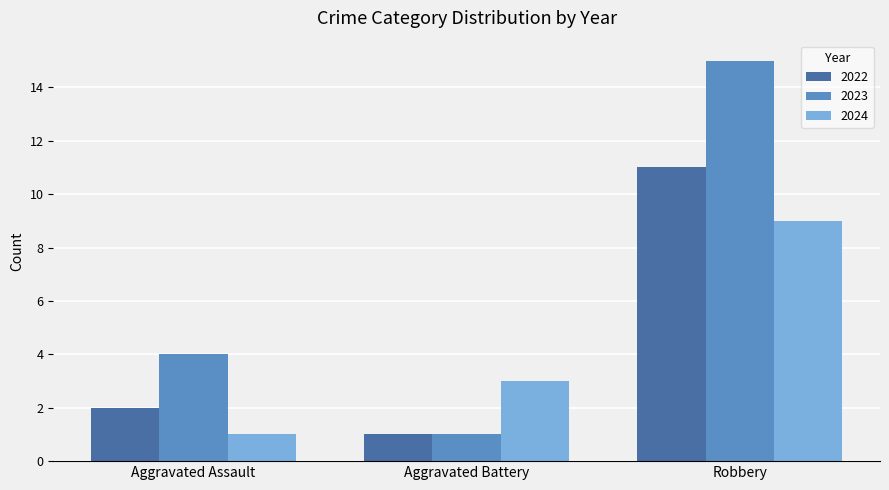

What is the greatest value displayed?

15